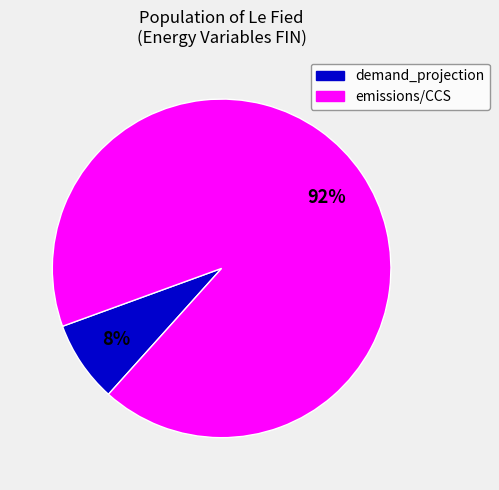

To the nearest percent, what is the average slice percentage?

50%